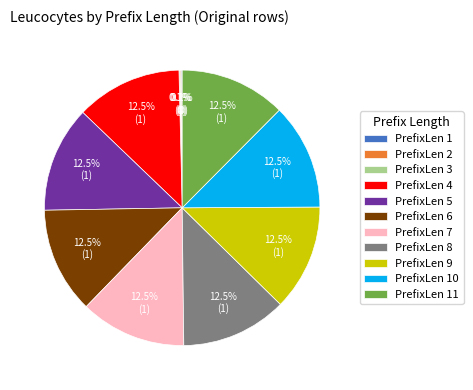

Does any single category account for the majority?

No